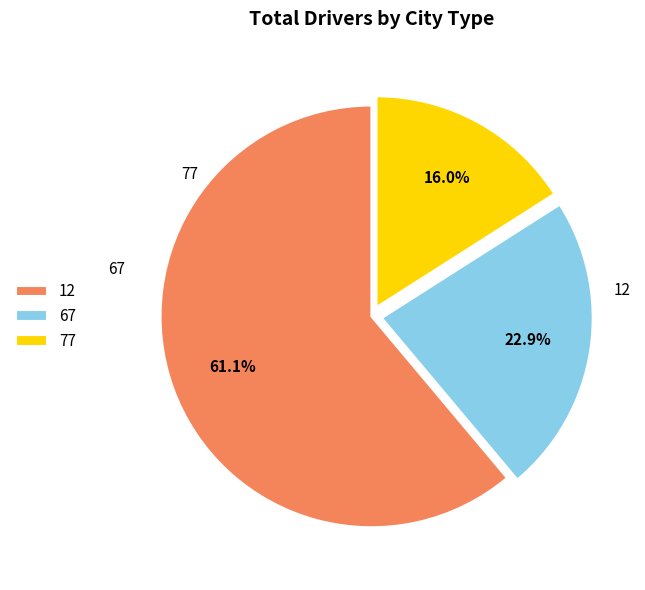

How much of the chart is everything except 77?

84.0%